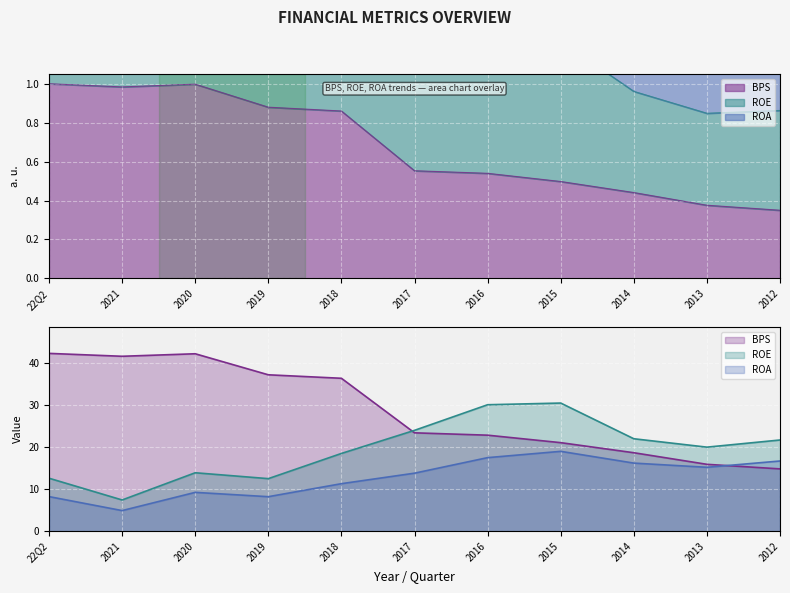

How many data points in ROE are less than 20?

5